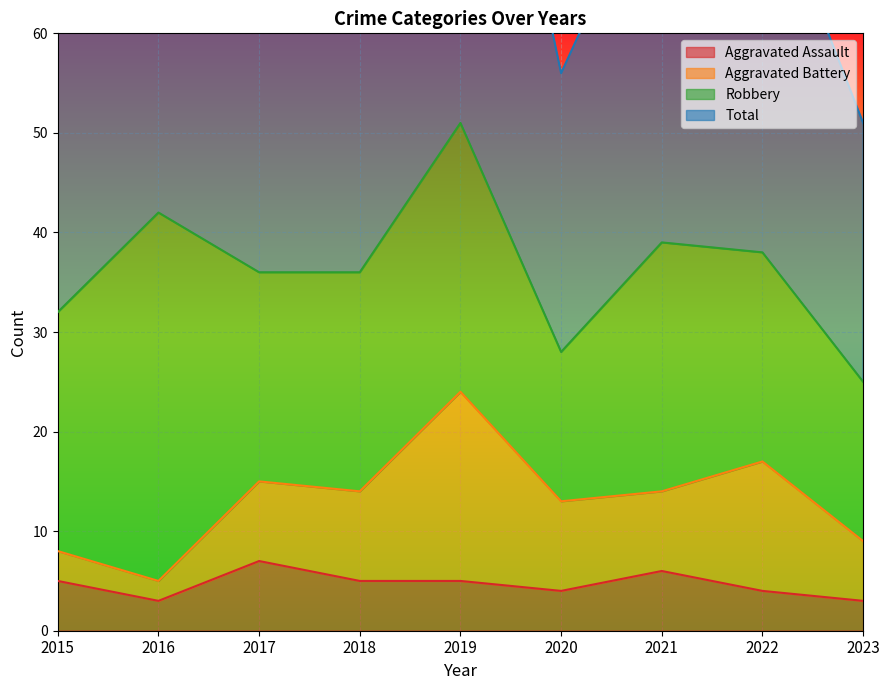

In Aggravated Assault, how many points are higher than both neighbors (excluding endpoints)?

2